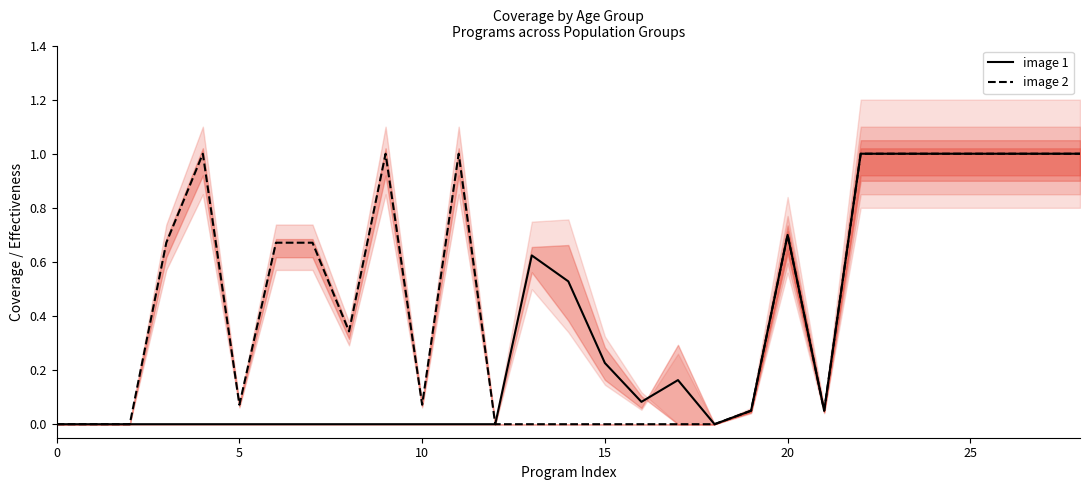

Rank the series by their maximum value, from highest to lowest.

image 1, image 2